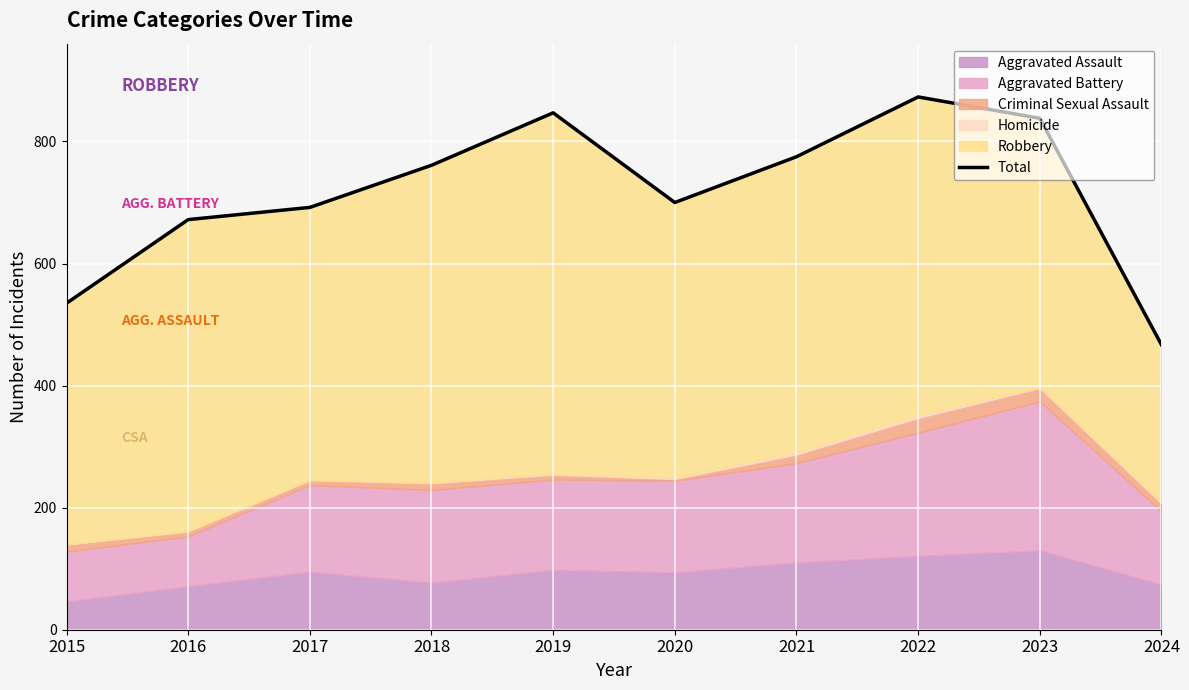

Is it true that the value at 2021 is 775?

True